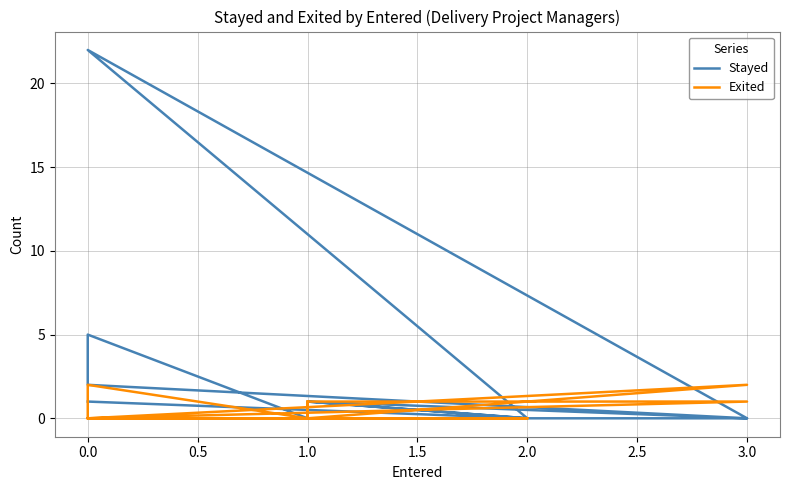

Which series has the largest total across all categories?

Stayed